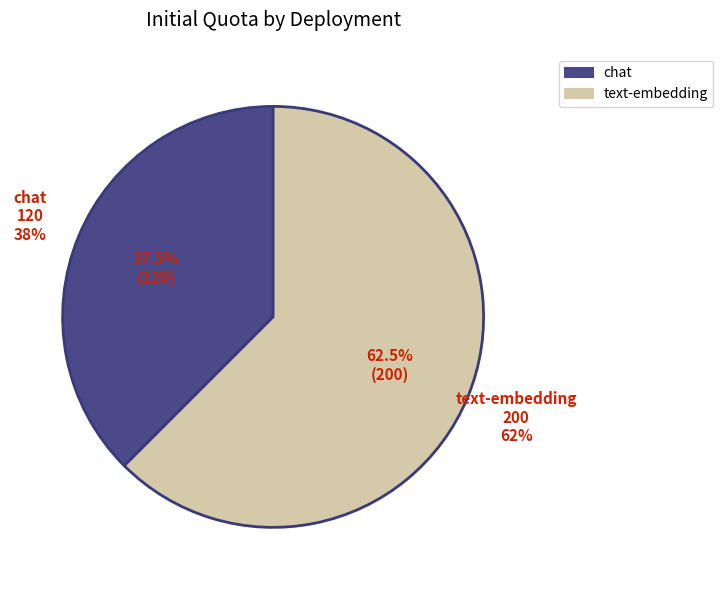

How many segments does this pie chart have?

2